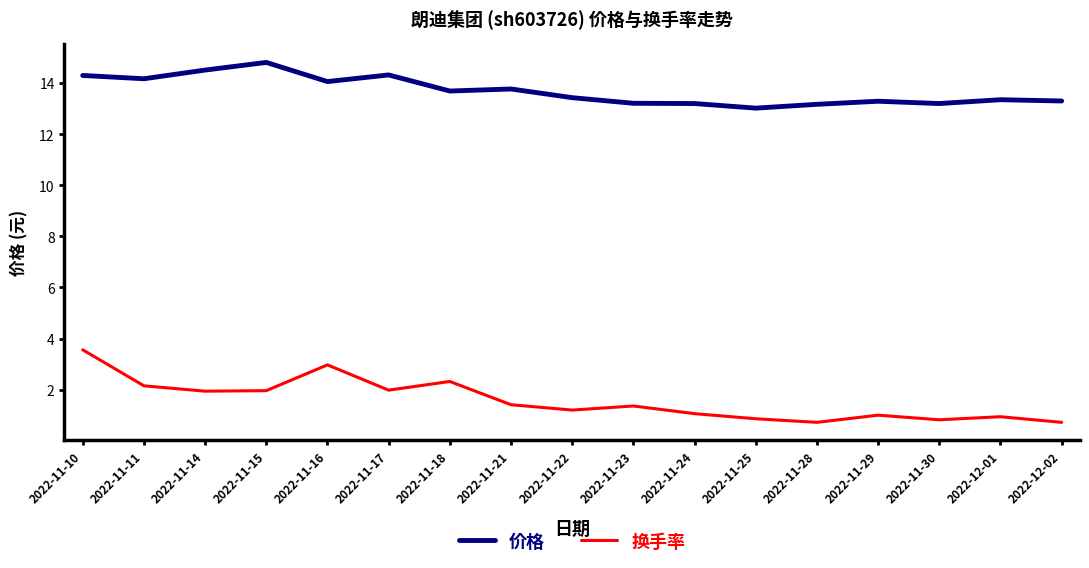

What position from the right is 2022-11-14?

15